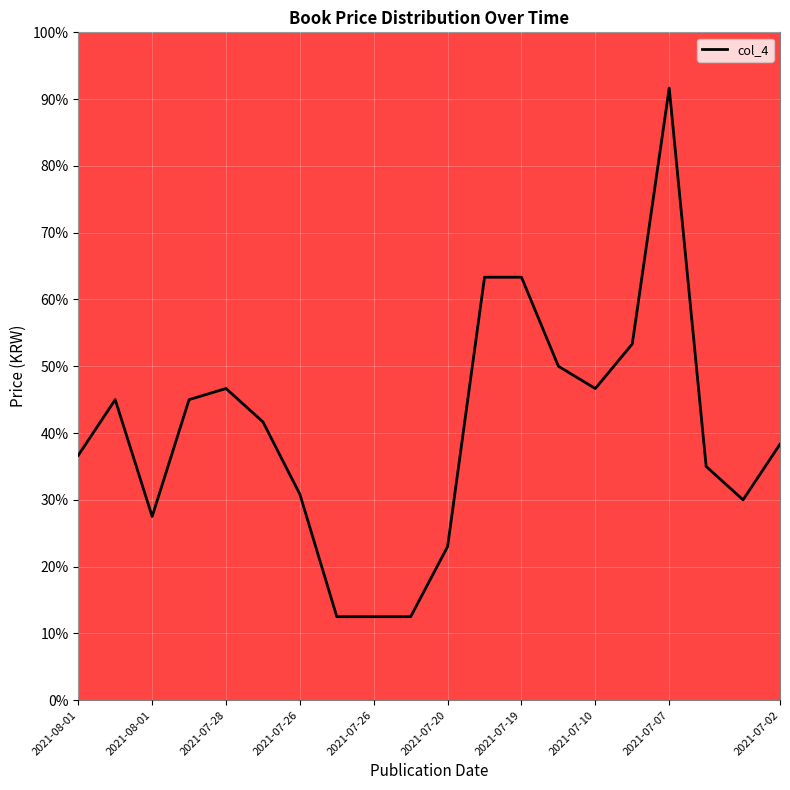

What is the greatest value displayed?

91.7